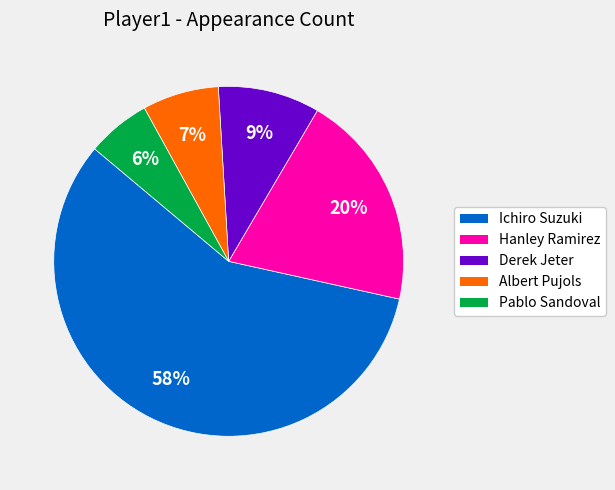

Is there any slice that represents more than half of the pie?

Yes